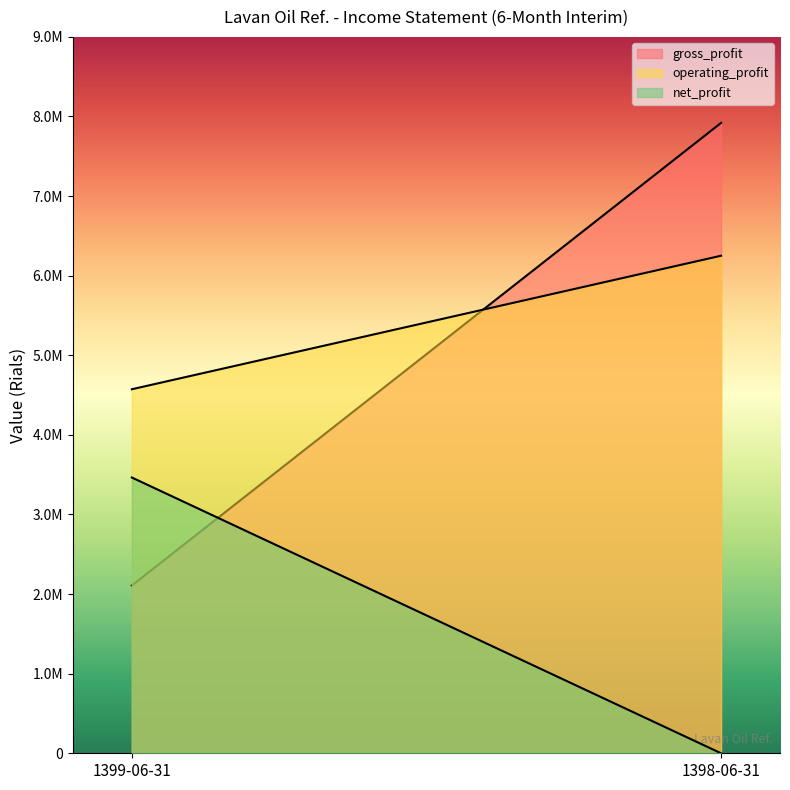

What is the total value across all series at 1399-06-31?

10146086